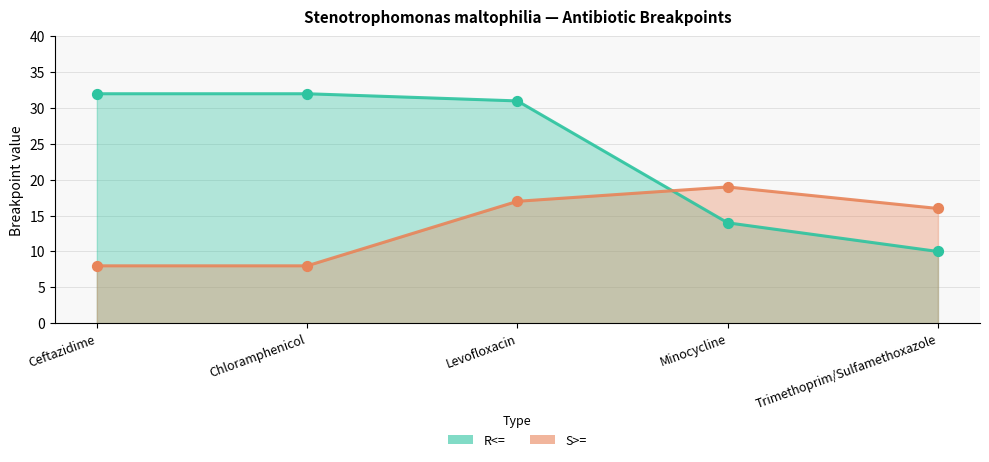

Which series reaches the minimum Y coordinate?

S>=